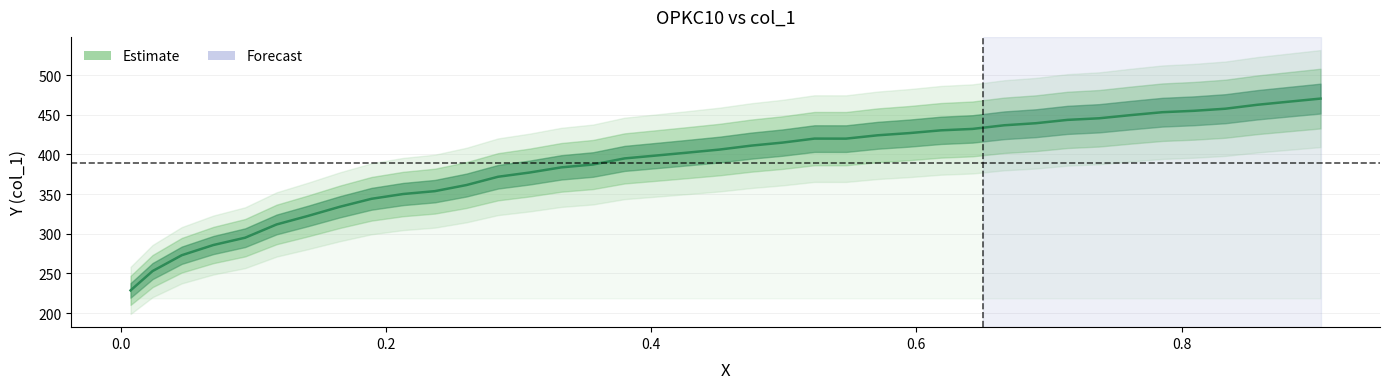

Reading left to right, extract all data points from this chart.

228.5	252.9	272.9	285.7	294.9	311.6	322.5	333.9	344.0	350.0	353.6	361.3	371.7	377.1	383.6	387.2	394.9	398.6	402.2	406.0	411.0	414.8	419.9	419.8	424.0	426.8	430.3	432.1	436.6	439.2	443.4	445.5	449.4	453.1	454.9	457.5	462.5	466.4	470.3